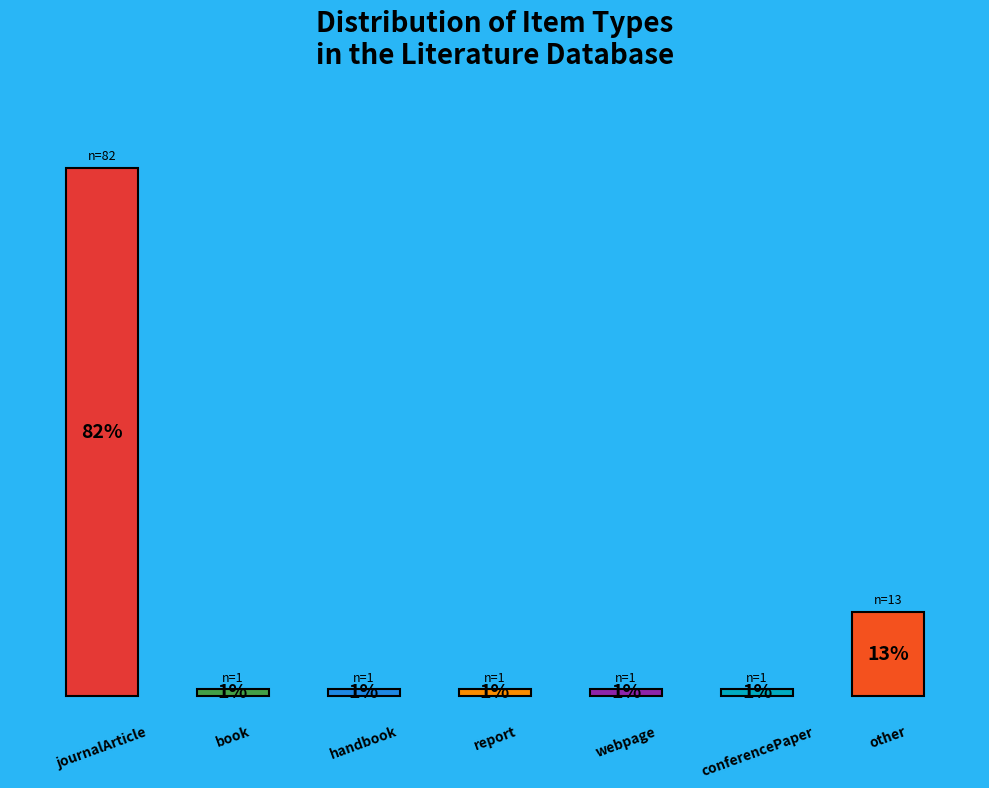

Does the chart contain any negative values?

No